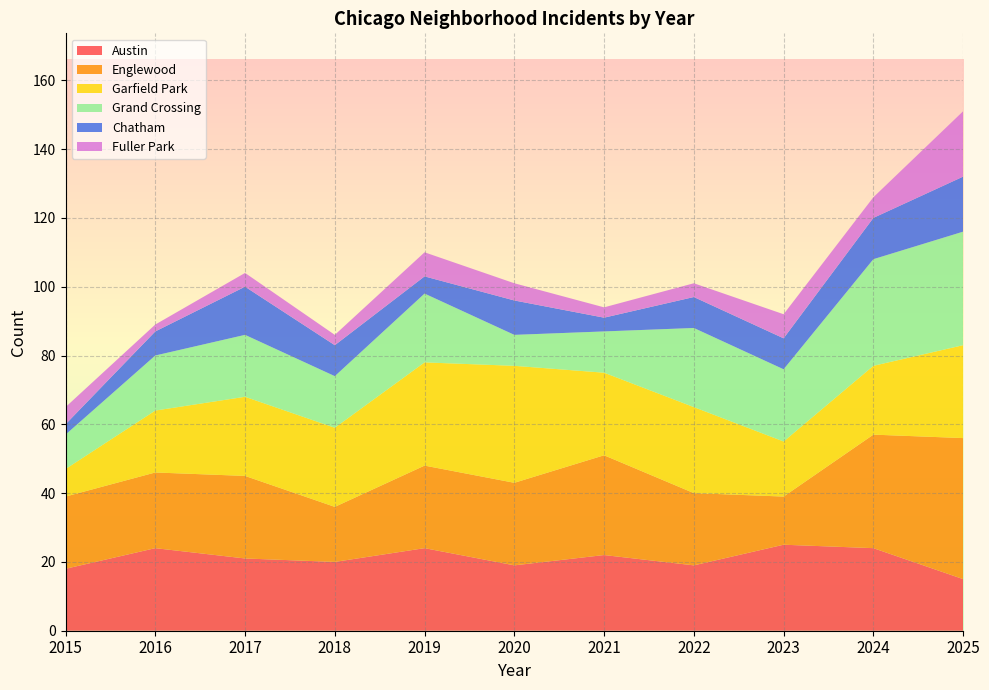

Reading left to right, what are all the values shown in this chart?

Austin: 18	24	21	20	24	19	22	19	25	24	15
Englewood: 21	22	24	16	24	24	29	21	14	33	41
Garfield Park: 8	18	23	23	30	34	24	25	16	20	27
Grand Crossing: 10	16	18	15	20	9	12	23	21	31	33
Chatham: 3	7	14	9	5	10	4	9	9	12	16
Fuller Park: 5	2	4	3	7	5	3	4	7	6	19